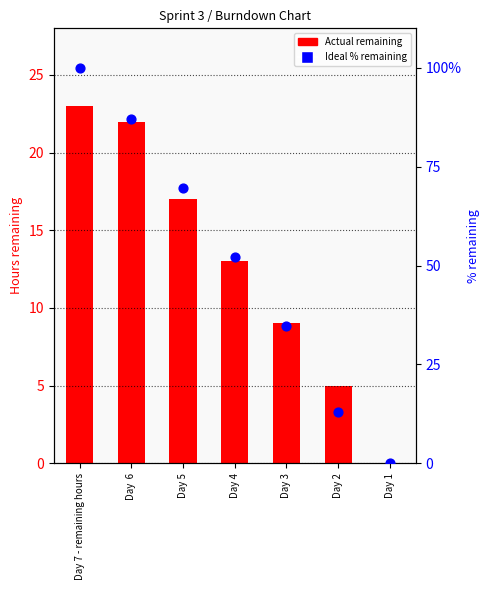

What are all the series names shown in the legend?

Actual remaining, Ideal % remaining